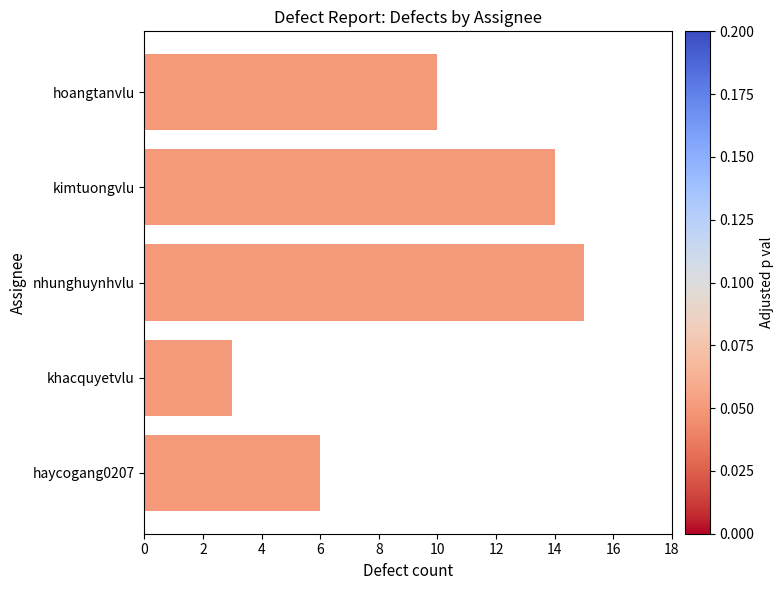

How many data points are less than 10?

2